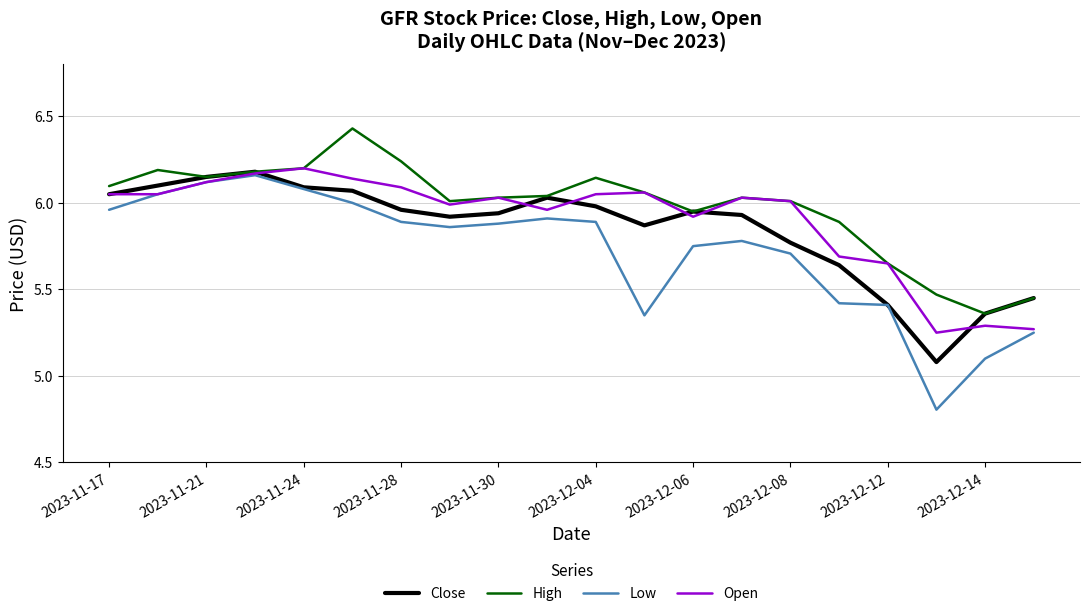

What is the smallest value displayed?

4.8